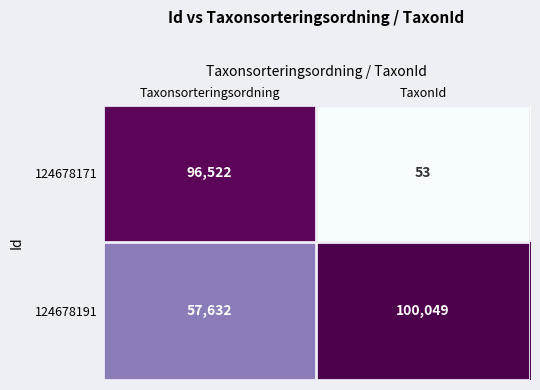

True or false: 124678191 has a value of 57632 at Taxonsorteringsordning.

True